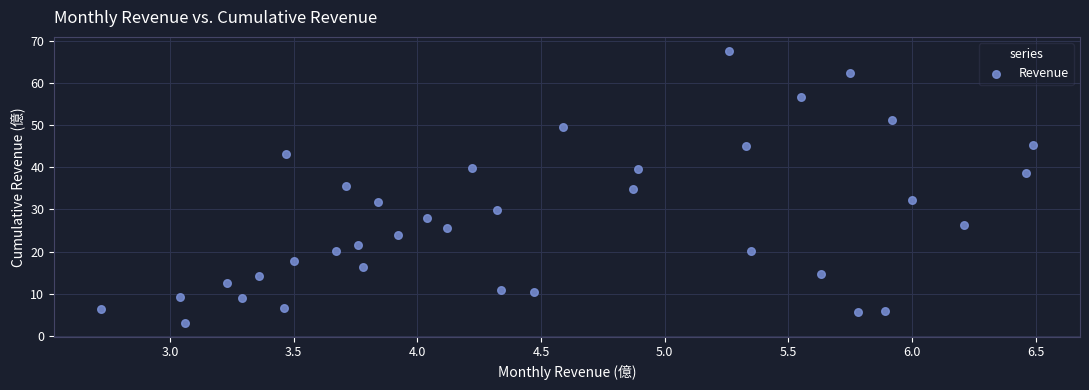

What is the range of Y values (max minus min)?

64.6